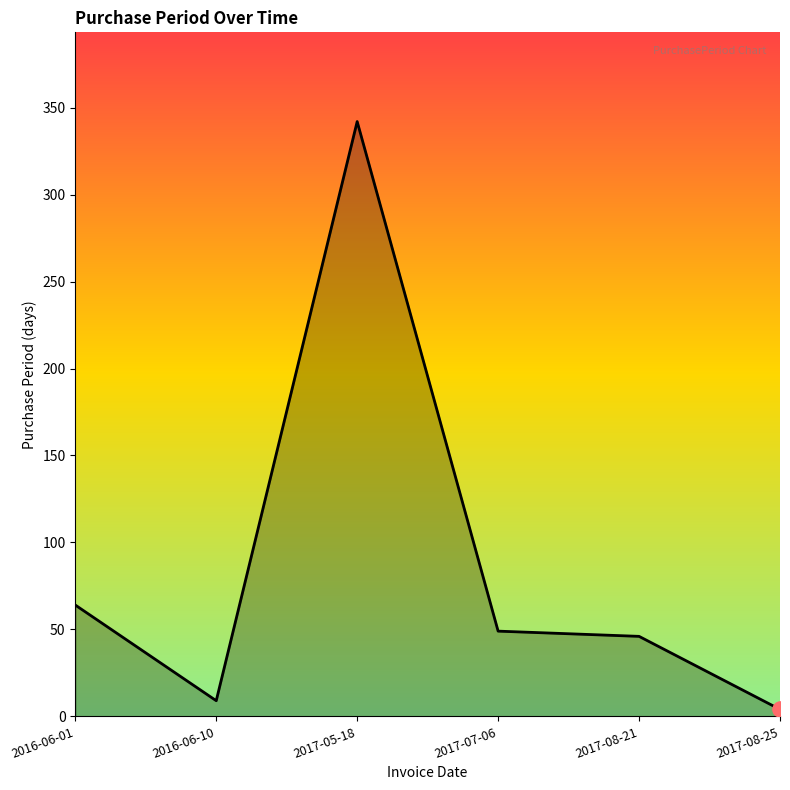

What is the change in value from 2016-06-01 to 2016-06-10?

-55